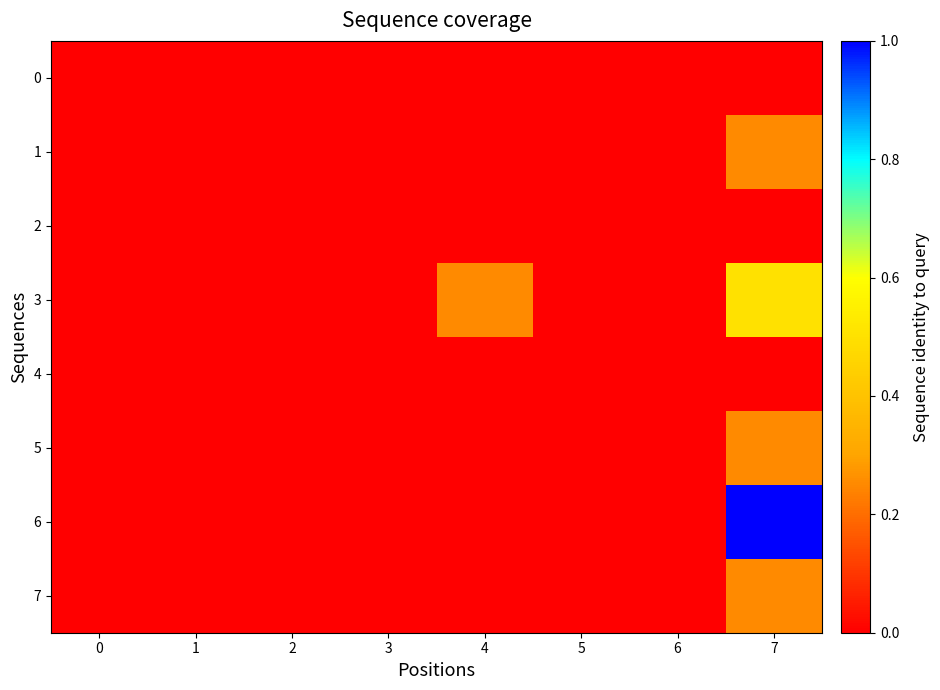

At how many categories does at least one series exceed 0?

2